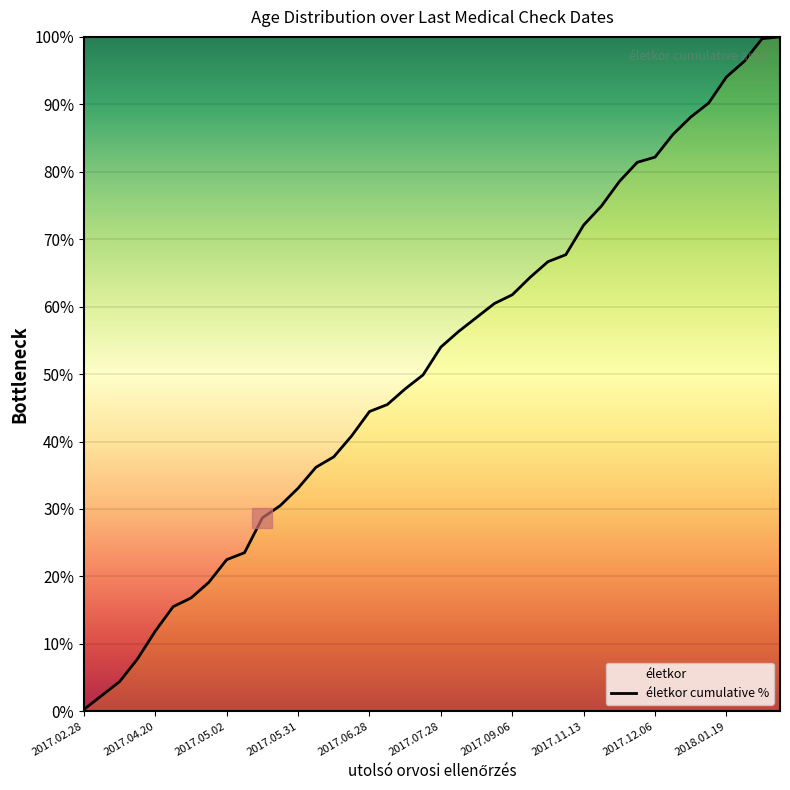

Is it true that the value at 2017.05.31 is 12.1?

False